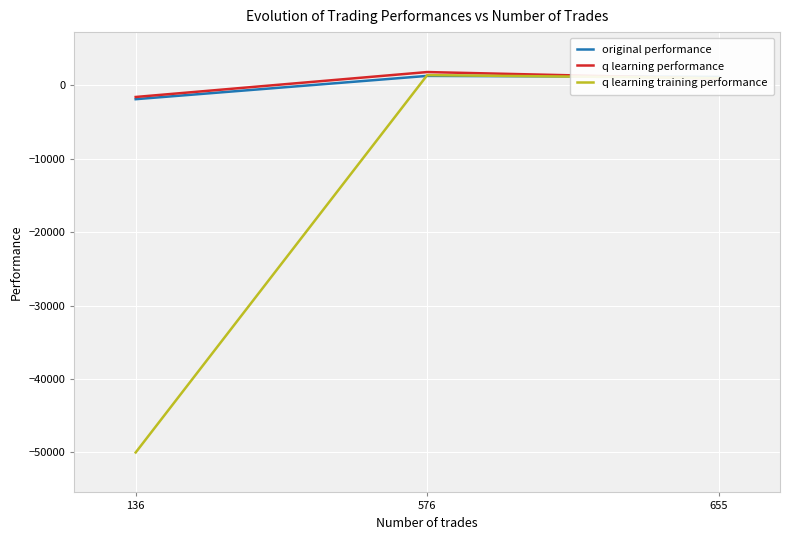

What is the lowest value of the q learning performance series?

-1604.5